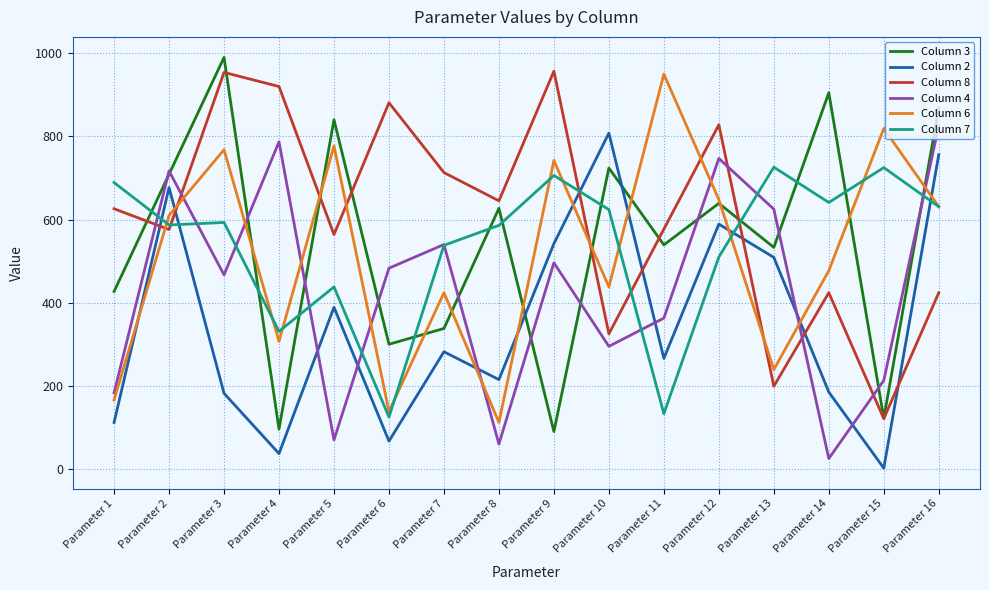

What is the minimum value for Column 2?

2